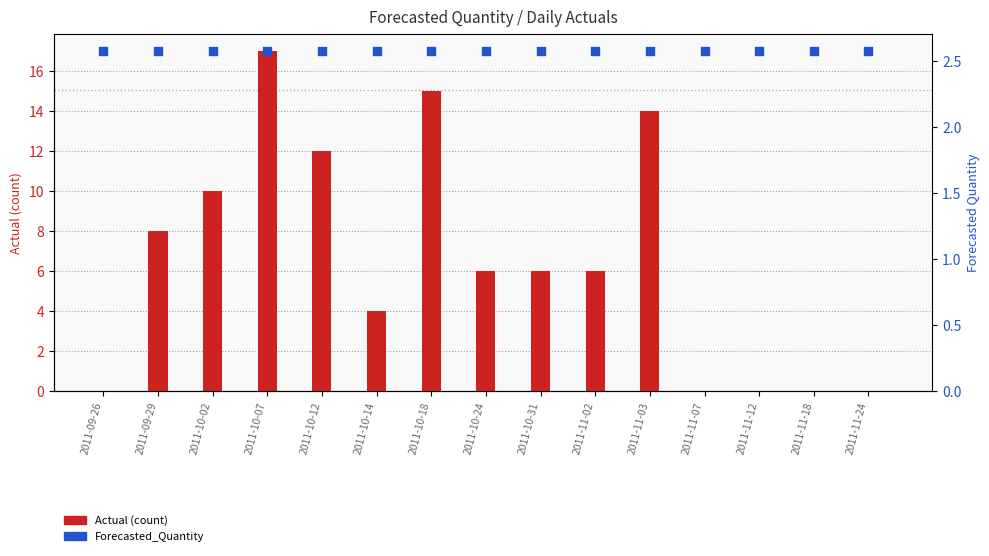

What is the total value across all series at 2011-10-31?

8.6